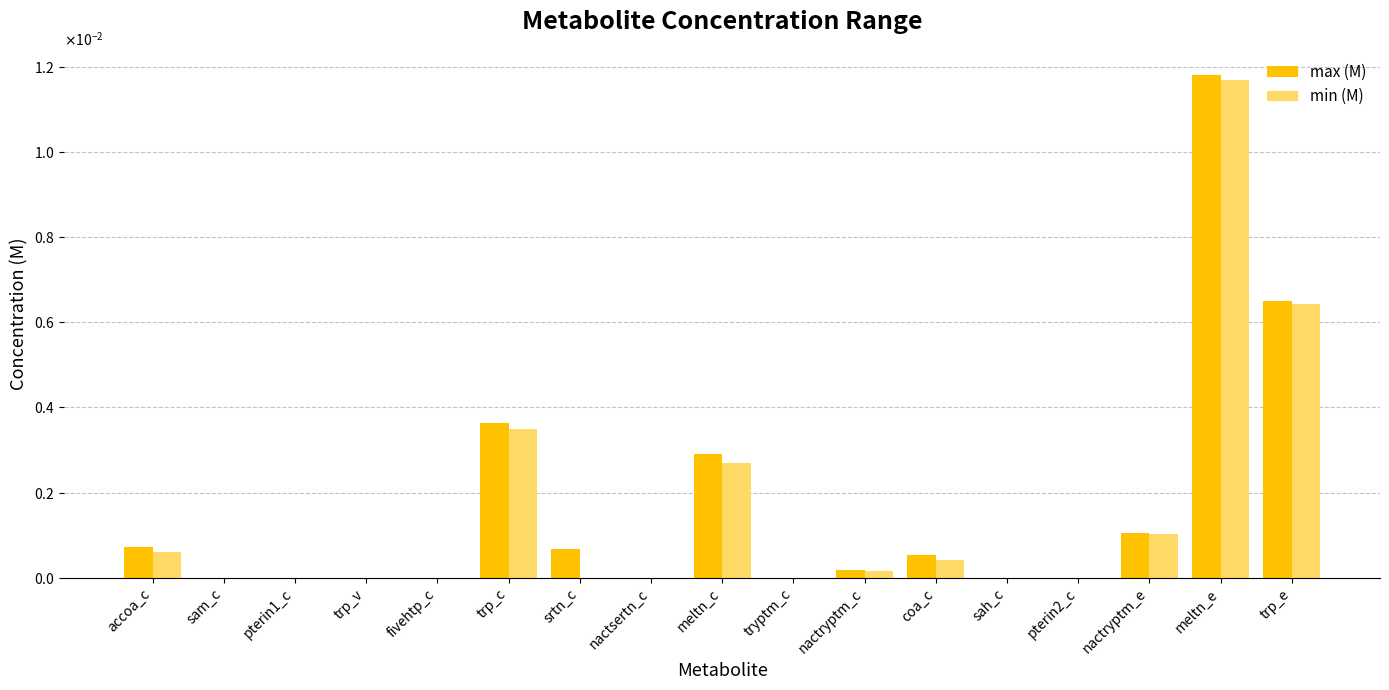

Is it true that min (M) equals 0.0 at fivehtp_c?

True